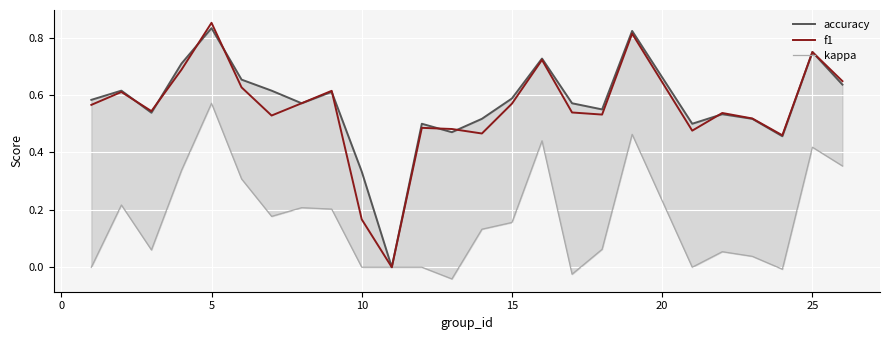

Which category has the highest value in the f1 series?

5